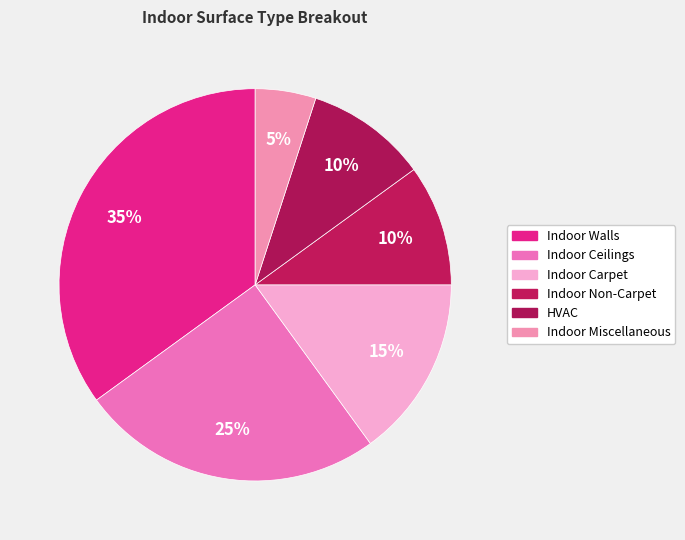

To the nearest percent, what is the combined percentage of Indoor Carpet and HVAC?

25%